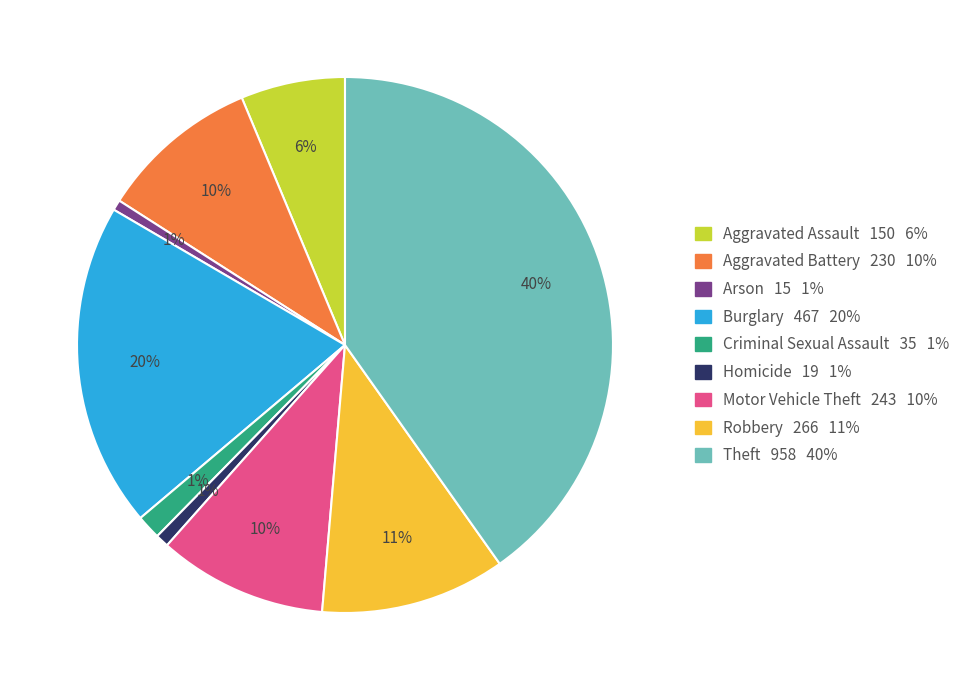

Does Theft account for over 50% of the chart?

No